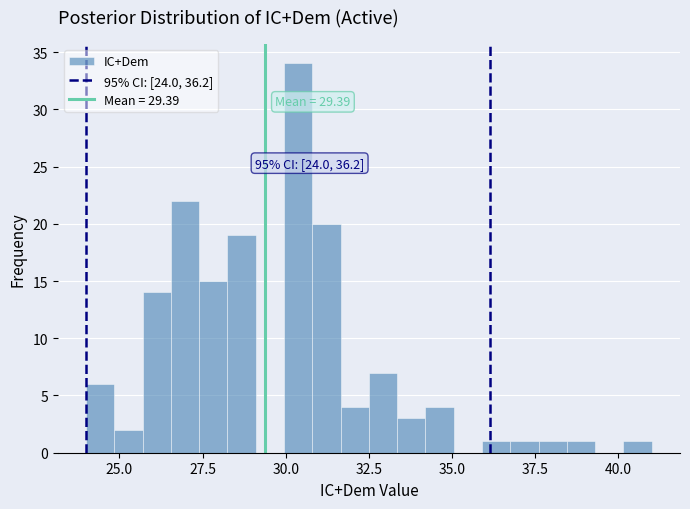

Around what value on the x-axis is the tallest bar? Give the approximate position of its centre, as read against the axis.

30.5